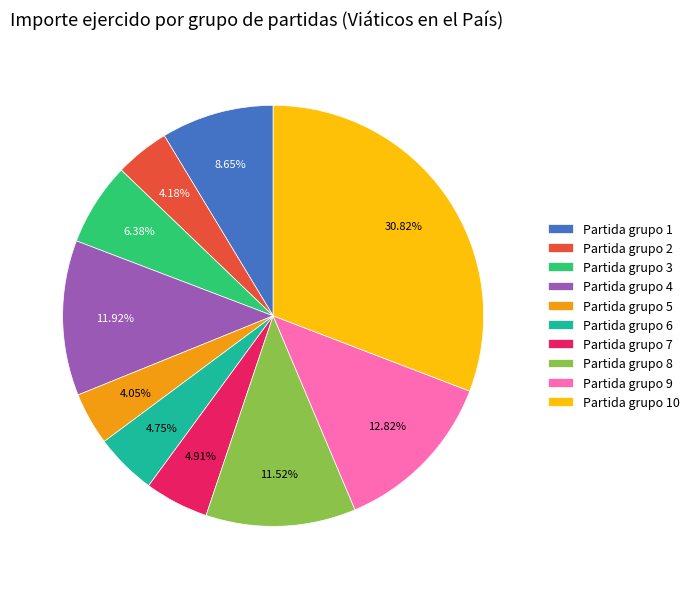

Combined, do Partida grupo 5 and Partida grupo 2 account for over 50%?

No